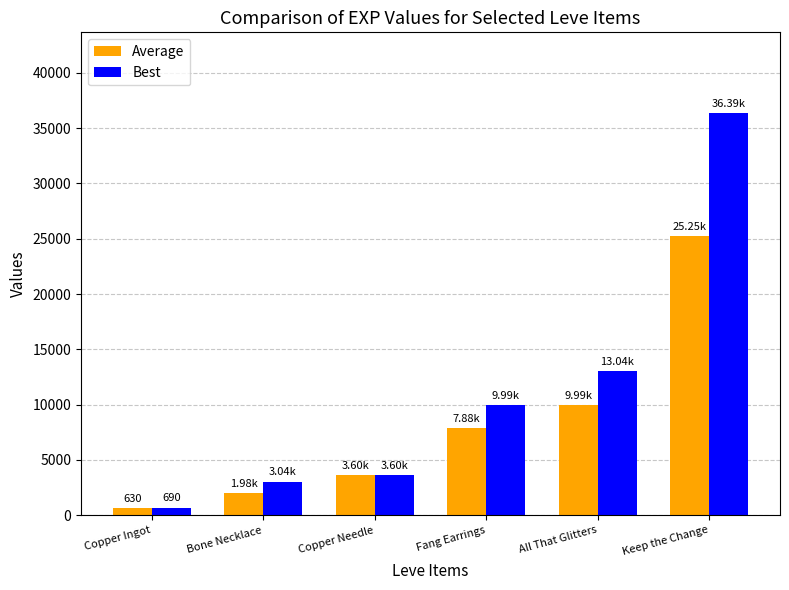

At which label is Best closest to 18540?

All That Glitters